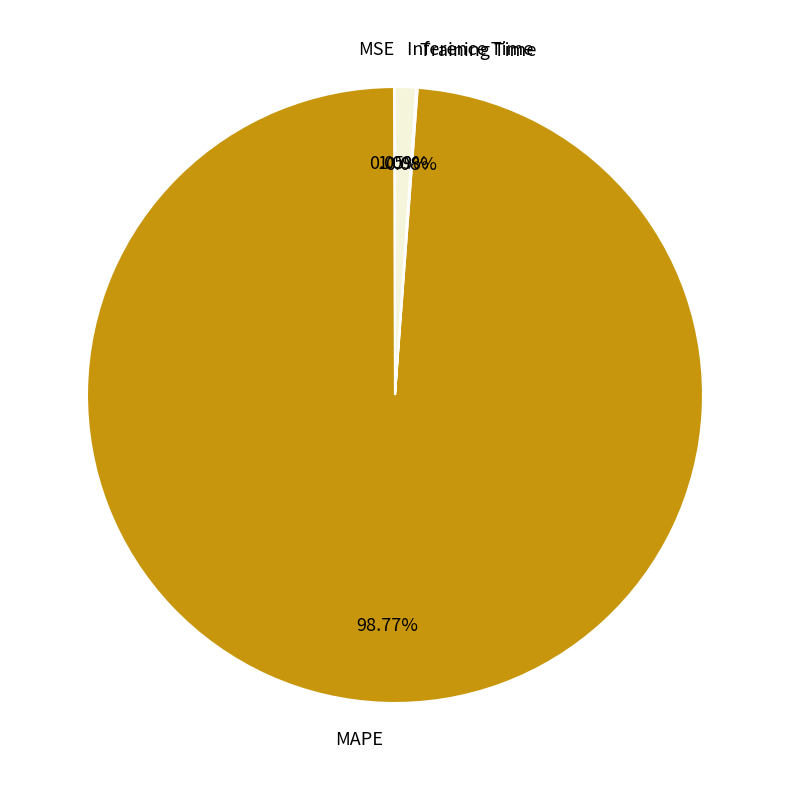

Between MAPE and Inference Time, which is larger?

MAPE